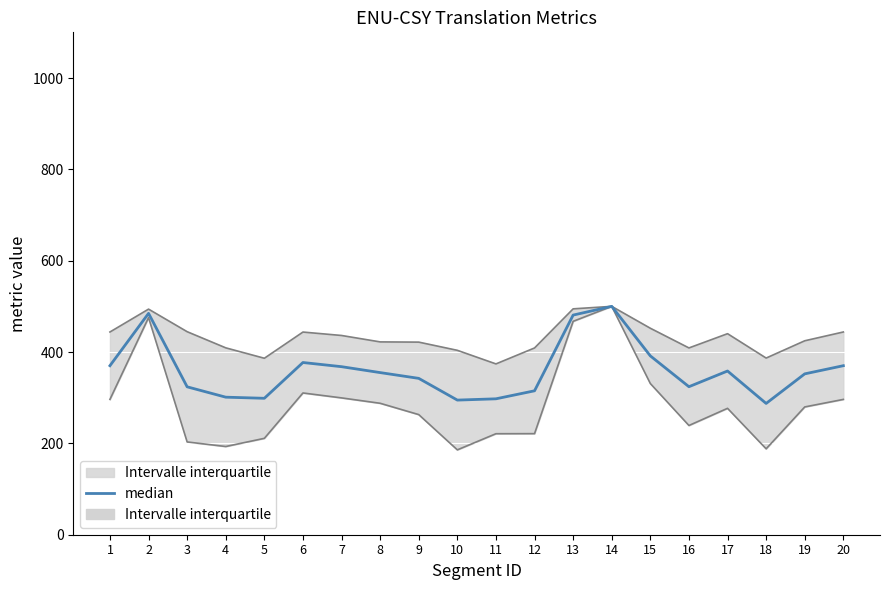

What is the average value?

359.7